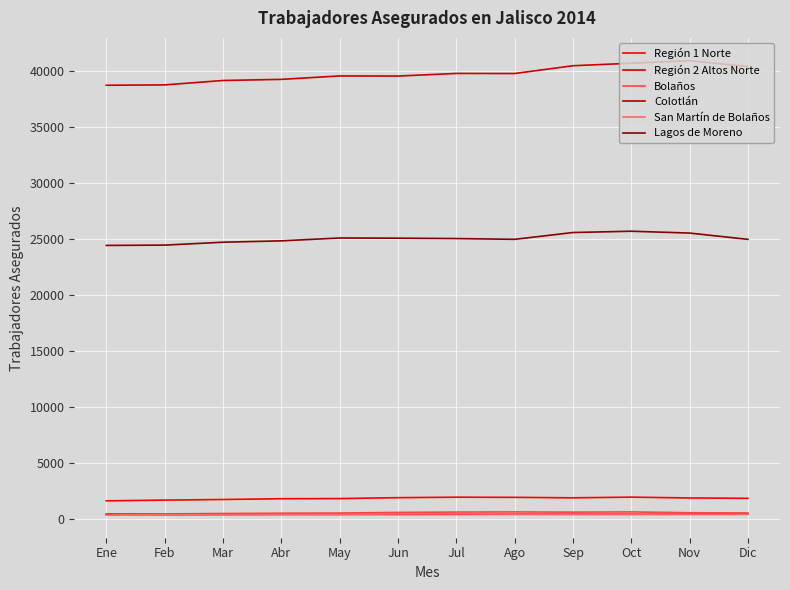

What is the sum of the Colotlán values at Ago and Dic?

866